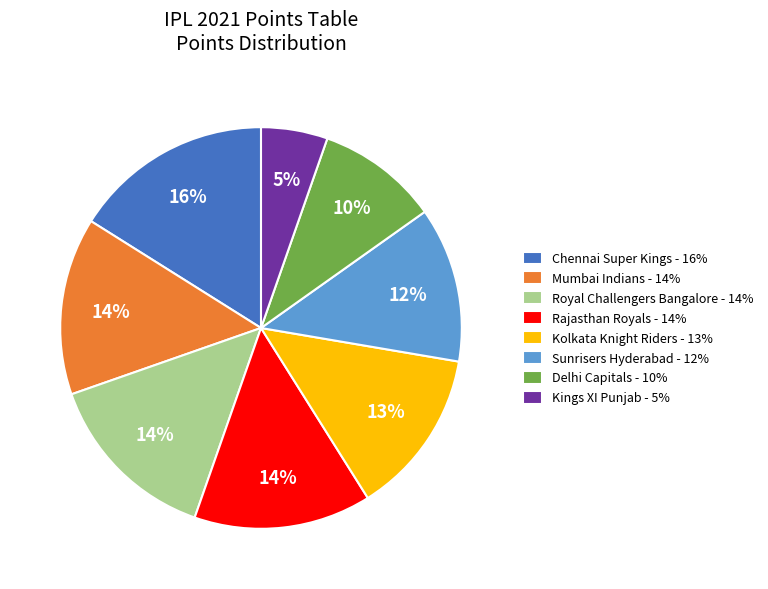

How many segments does this pie chart have?

8